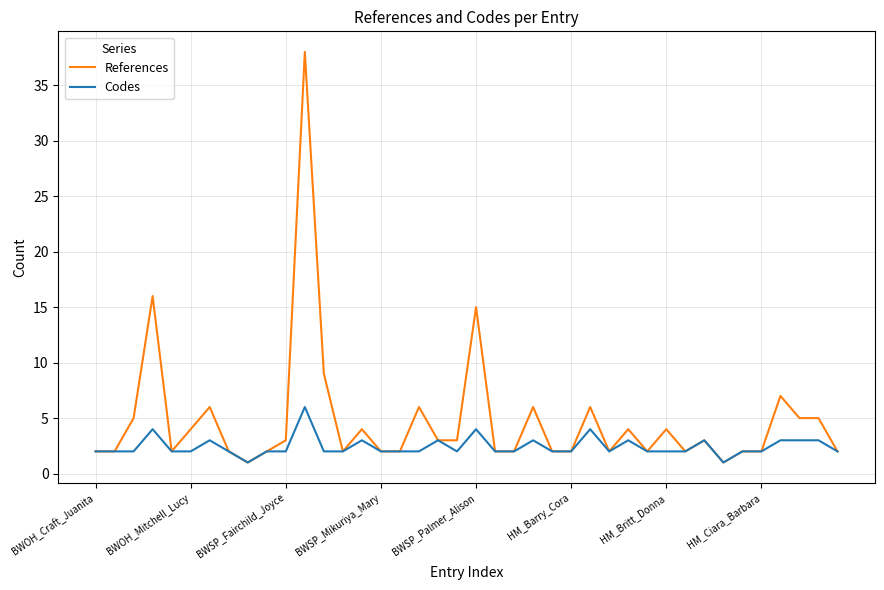

What is the maximum value shown in the chart?

38